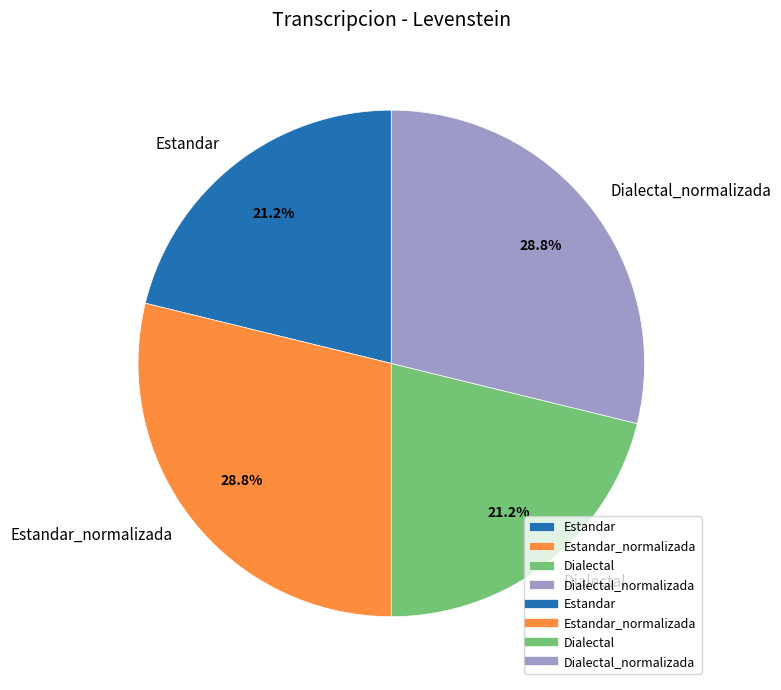

What portion of the pie excludes Estandar?

78.8%